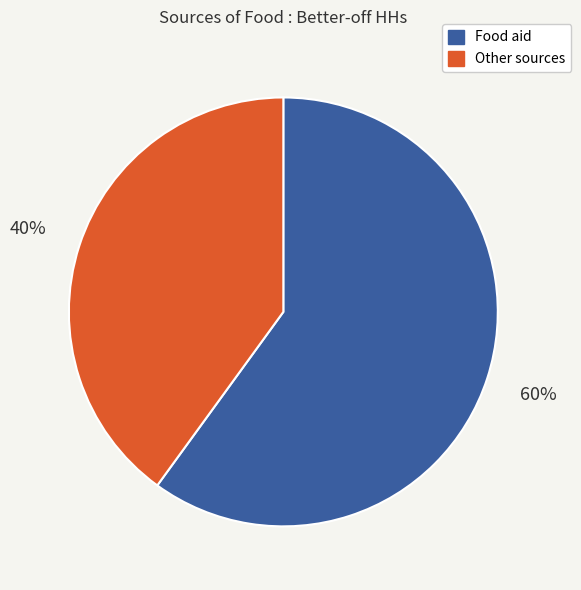

Does any single category account for the majority?

Yes